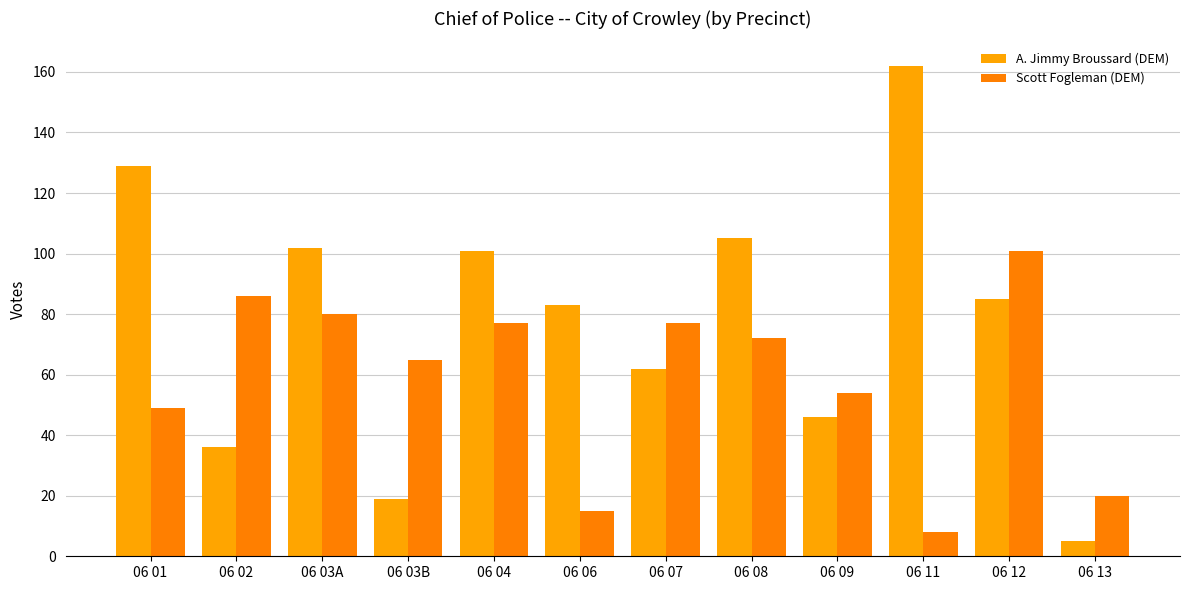

Where does the A. Jimmy Broussard (DEM) series first go above 85?

06 01